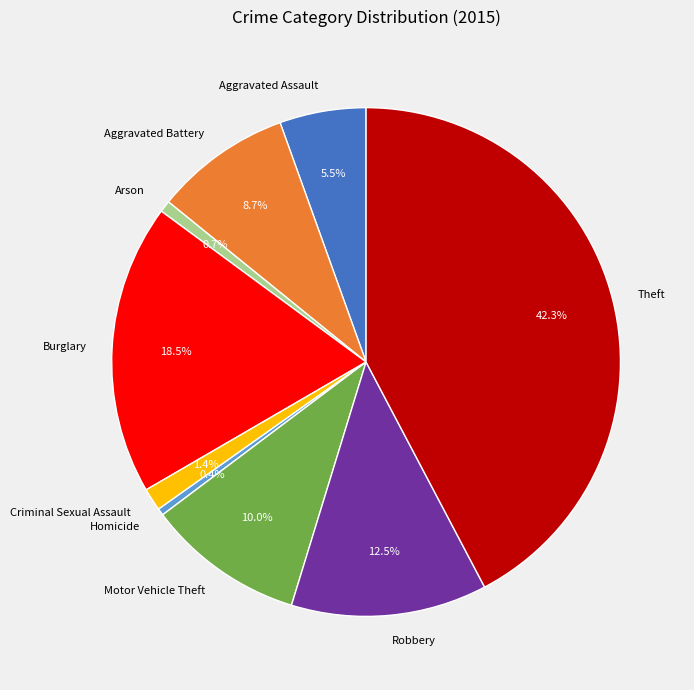

Which category has the biggest portion of the pie?

Theft